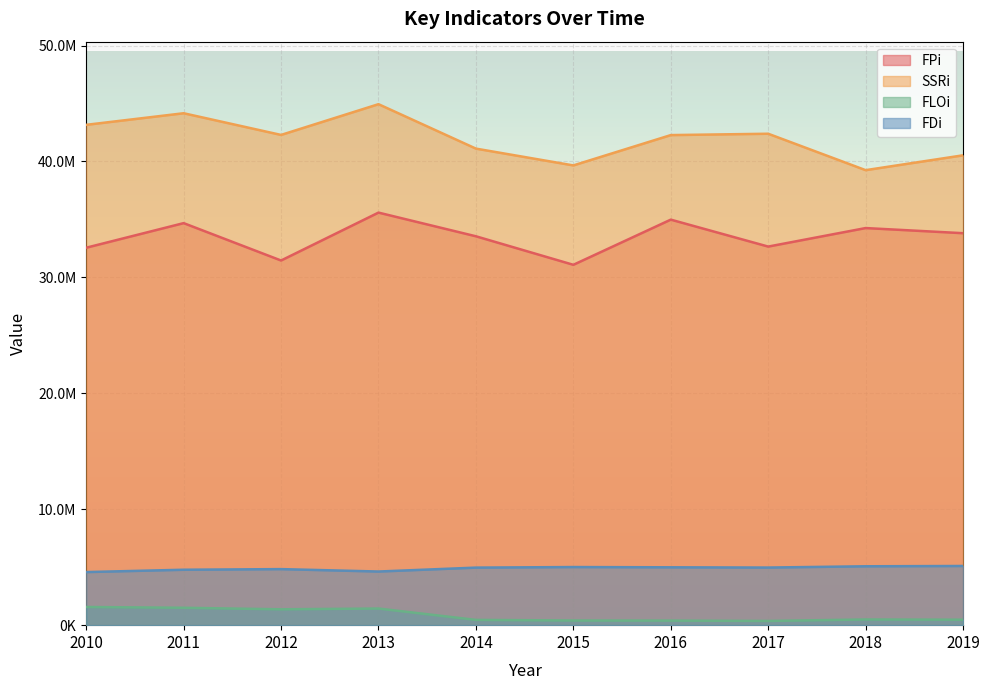

Count the number of categories in the chart.

10